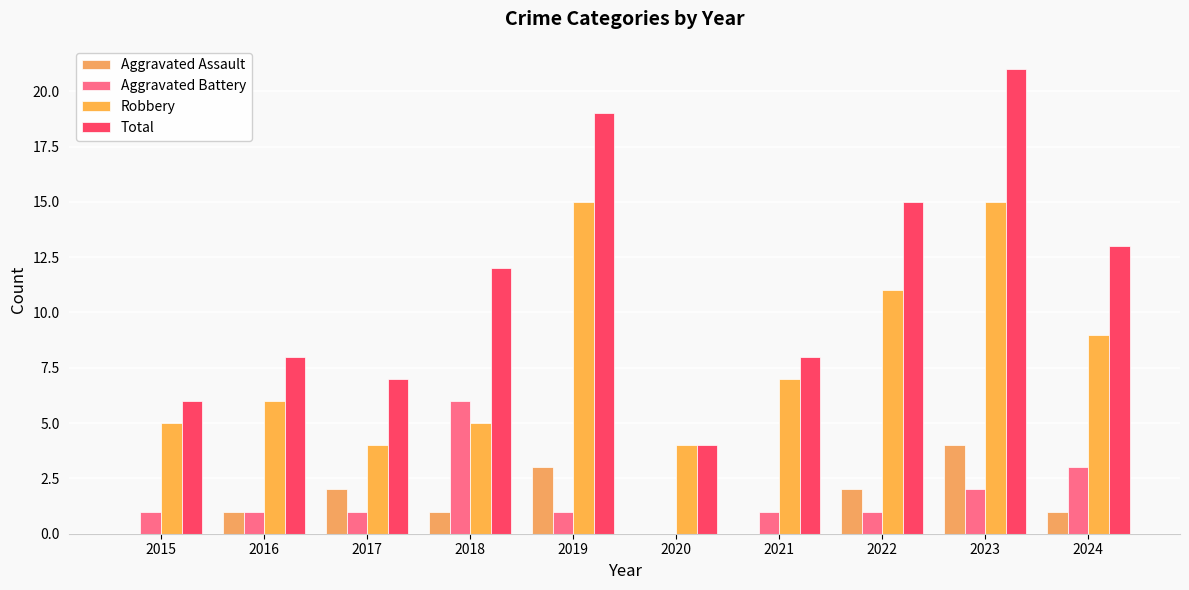

Where does the Aggravated Assault series first go above 1?

2017